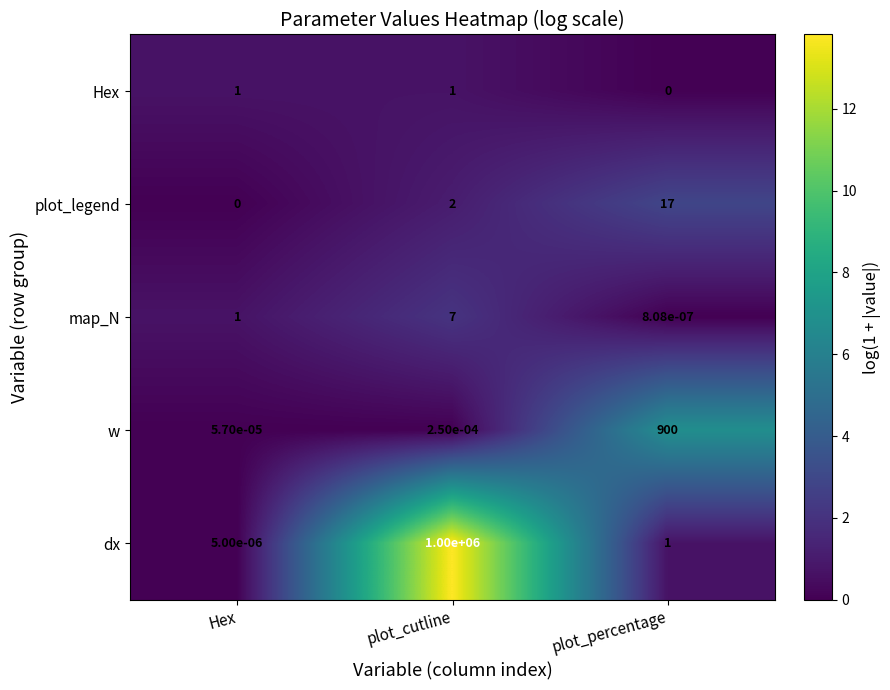

What is the difference between the highest and lowest values at plot_cutline?

1000000.0